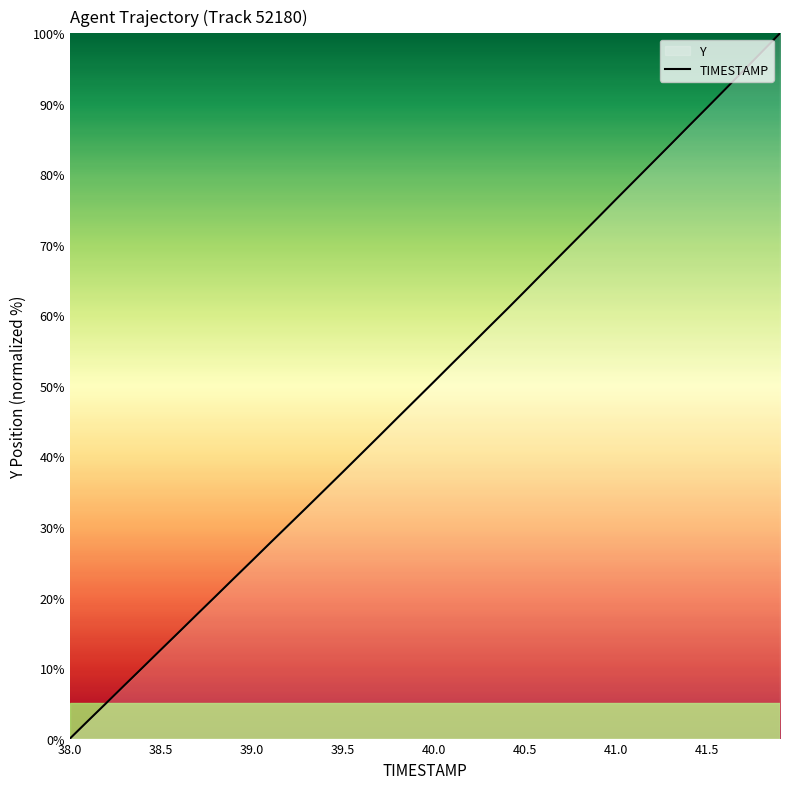

Does the chart have visible grid lines?

No